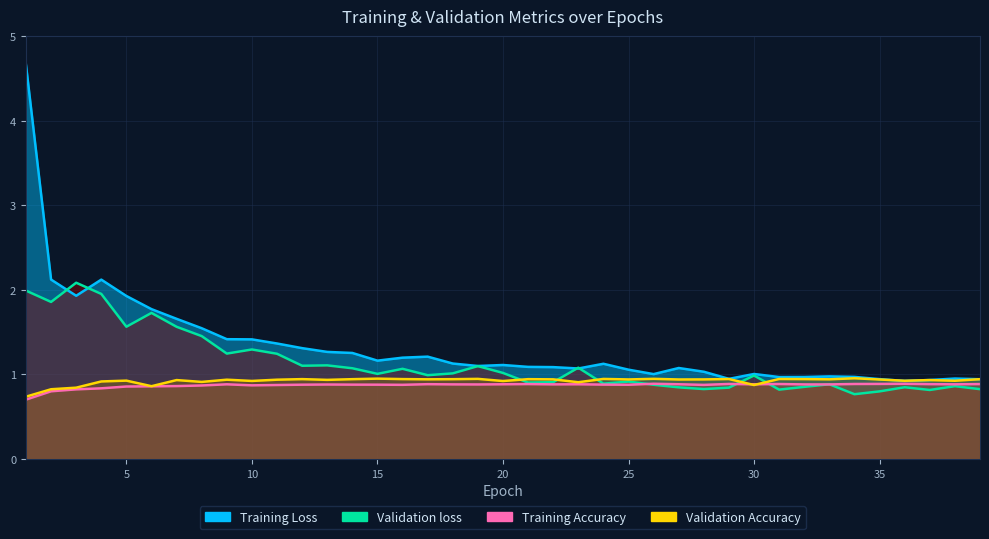

Reading right to left, what are all the values shown in this chart?

Training Loss: 39=0.9	38=1.0	37=0.9	36=0.9	35=0.9	34=1.0	33=1.0	32=1.0	31=1.0	30=1.0	29=0.9	28=1.0	27=1.1	26=1.0	25=1.1	24=1.1	23=1.1	22=1.1	21=1.1	20=1.1	19=1.1	18=1.1	17=1.2	16=1.2	15=1.2	14=1.3	13=1.3	12=1.3	11=1.4	10=1.4	9=1.4	8=1.5	7=1.7	6=1.8	5=1.9	4=2.1	3=1.9	2=2.1	1=4.7
Validation loss: 39=0.8	38=0.9	37=0.8	36=0.8	35=0.8	34=0.8	33=0.9	32=0.9	31=0.8	30=1.0	29=0.8	28=0.8	27=0.8	26=0.9	25=0.9	24=0.9	23=1.1	22=0.9	21=0.9	20=1.0	19=1.1	18=1.0	17=1.0	16=1.1	15=1.0	14=1.1	13=1.1	12=1.1	11=1.2	10=1.3	9=1.2	8=1.5	7=1.6	6=1.7	5=1.6	4=2.0	3=2.1	2=1.9	1=2.0
Training Accuracy: 39=0.9	38=0.9	37=0.9	36=0.9	35=0.9	34=0.9	33=0.9	32=0.9	31=0.9	30=0.9	29=0.9	28=0.9	27=0.9	26=0.9	25=0.9	24=0.9	23=0.9	22=0.9	21=0.9	20=0.9	19=0.9	18=0.9	17=0.9	16=0.9	15=0.9	14=0.9	13=0.9	12=0.9	11=0.9	10=0.9	9=0.9	8=0.9	7=0.9	6=0.9	5=0.9	4=0.8	3=0.8	2=0.8	1=0.7
Validation Accuracy: 39=0.9	38=0.9	37=0.9	36=0.9	35=0.9	34=1.0	33=0.9	32=0.9	31=0.9	30=0.9	29=0.9	28=0.9	27=0.9	26=0.9	25=0.9	24=0.9	23=0.9	22=0.9	21=0.9	20=0.9	19=0.9	18=0.9	17=0.9	16=0.9	15=1.0	14=0.9	13=0.9	12=0.9	11=0.9	10=0.9	9=0.9	8=0.9	7=0.9	6=0.9	5=0.9	4=0.9	3=0.8	2=0.8	1=0.7